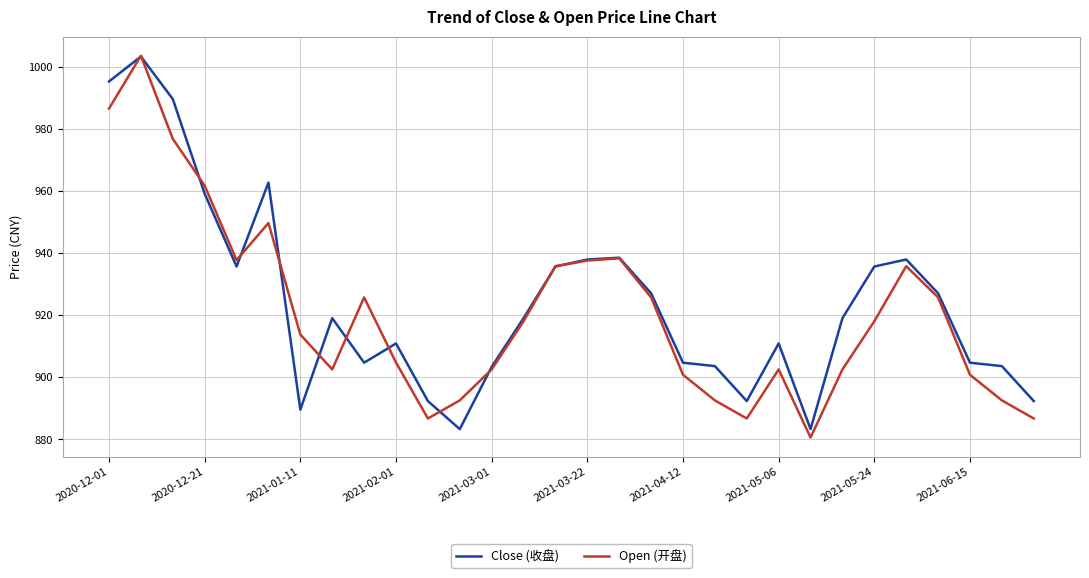

What is the lowest value of the Close (收盘) series?

883.3